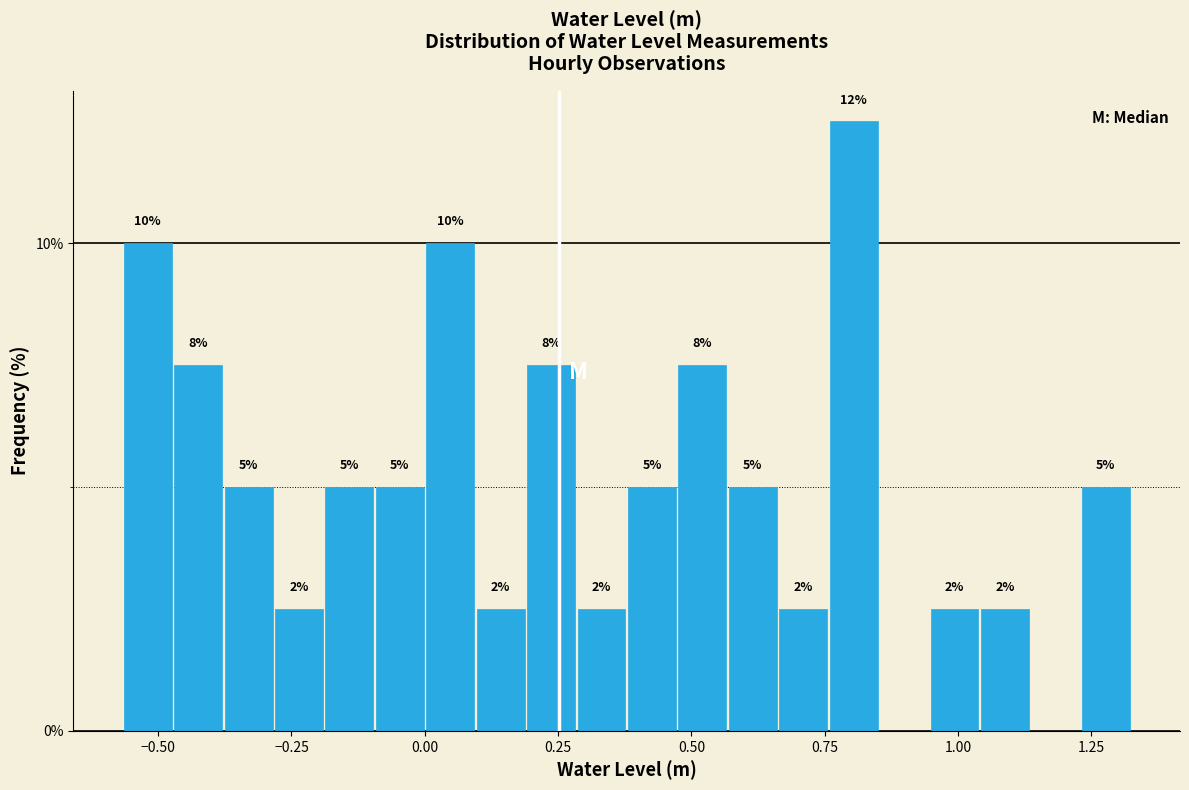

Read against the x-axis, roughly where is the centre of the tallest bar?

0.80